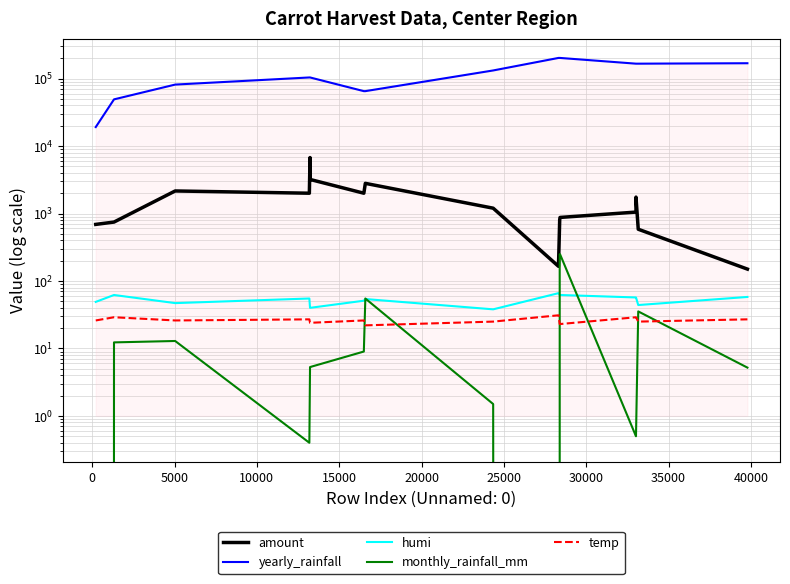

What is the total value across all series at 15000?

110770.1